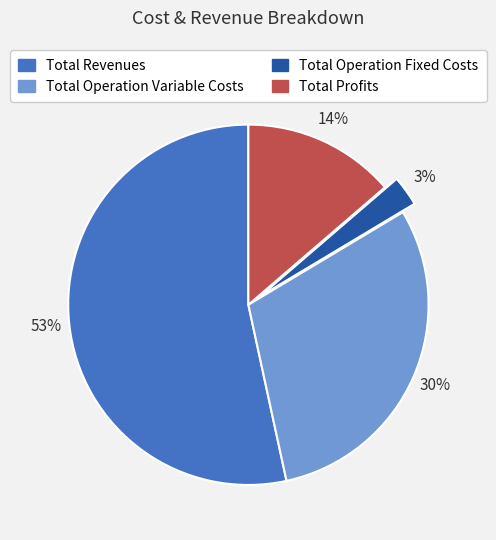

Is there a majority slice in this chart?

Yes